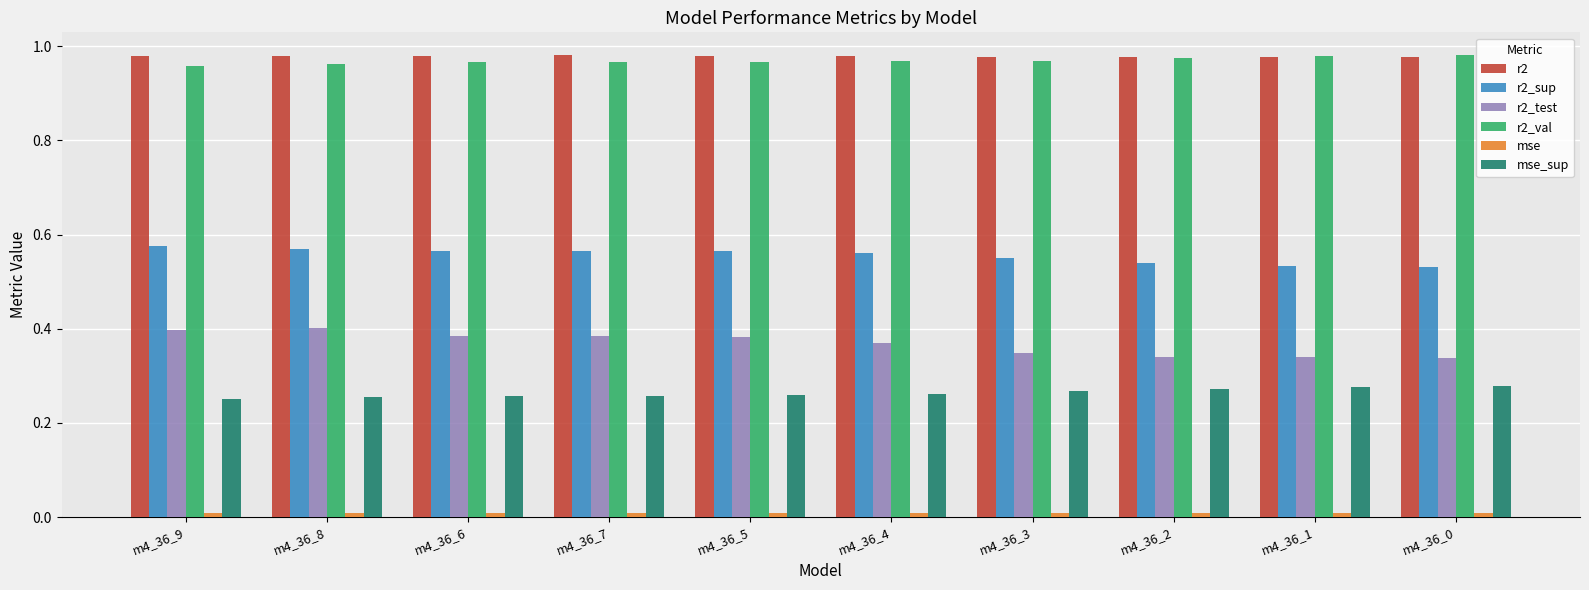

What is the label of the 2nd bar from the left?

m4_36_8